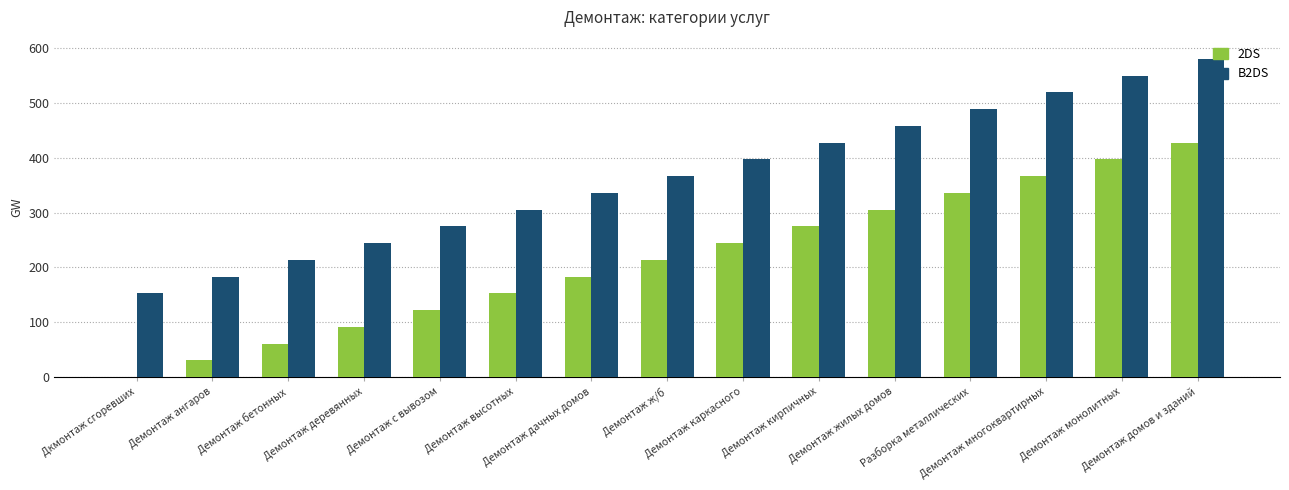

Reading left to right, list all the values displayed in this chart.

2DS: 0	31	61	92	122	153	183	214	244	275	305	336	366	397	427
B2DS: 153	183	214	244	275	305	336	366	397	427	458	488	519	549	580